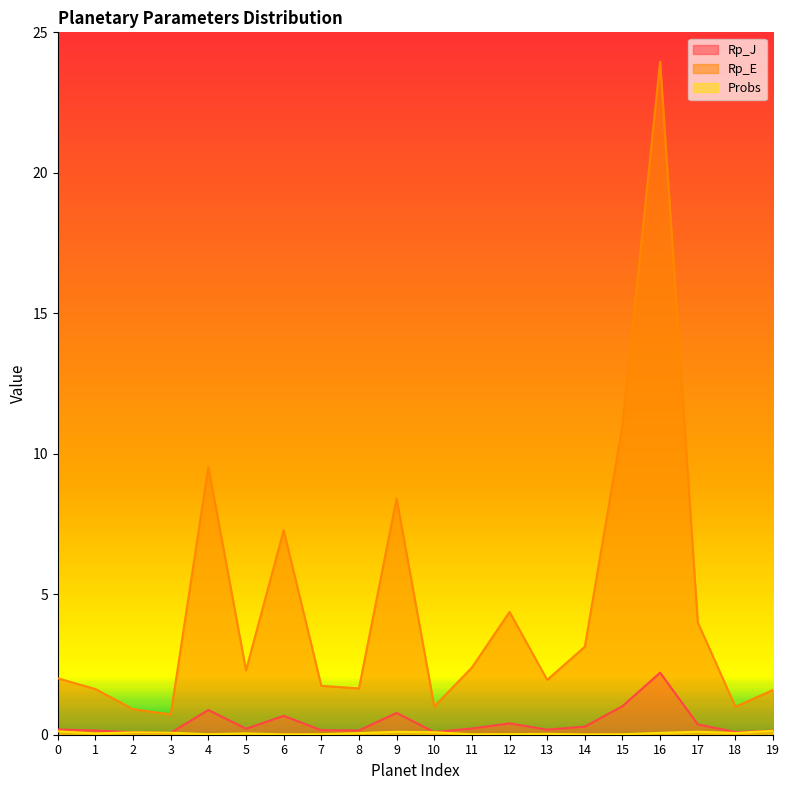

True or false: Rp_J has more than 1 points higher than both neighbors.

True